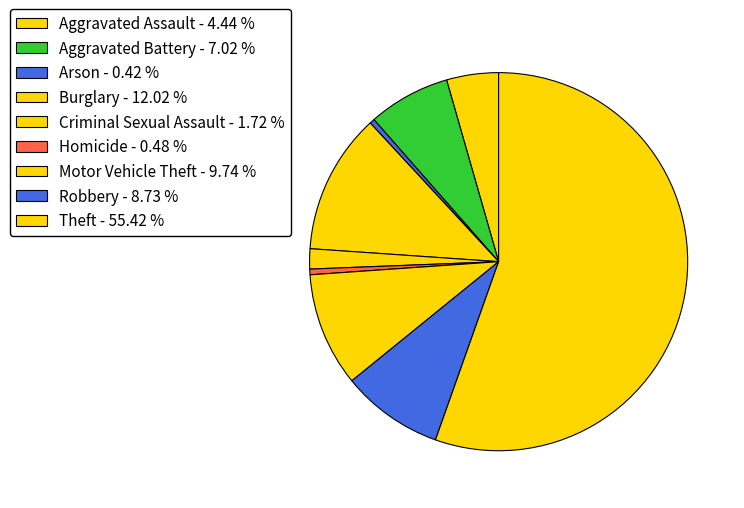

To the nearest percent, what percentage of the pie is Robbery?

9%